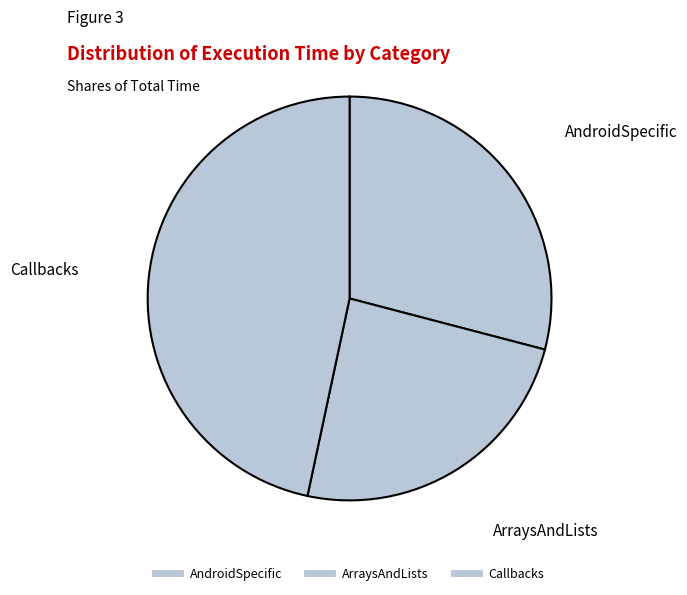

How many segments does this pie chart have?

3